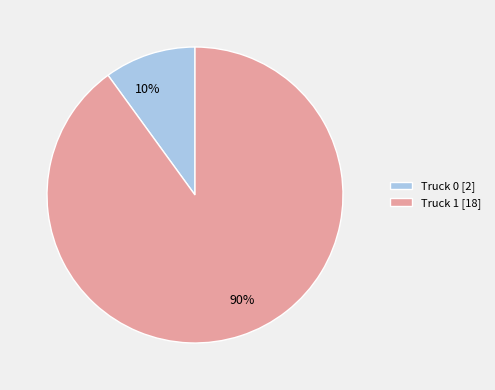

Approximately how many times larger is the value at Truck 1 compared to Truck 0?

9.0